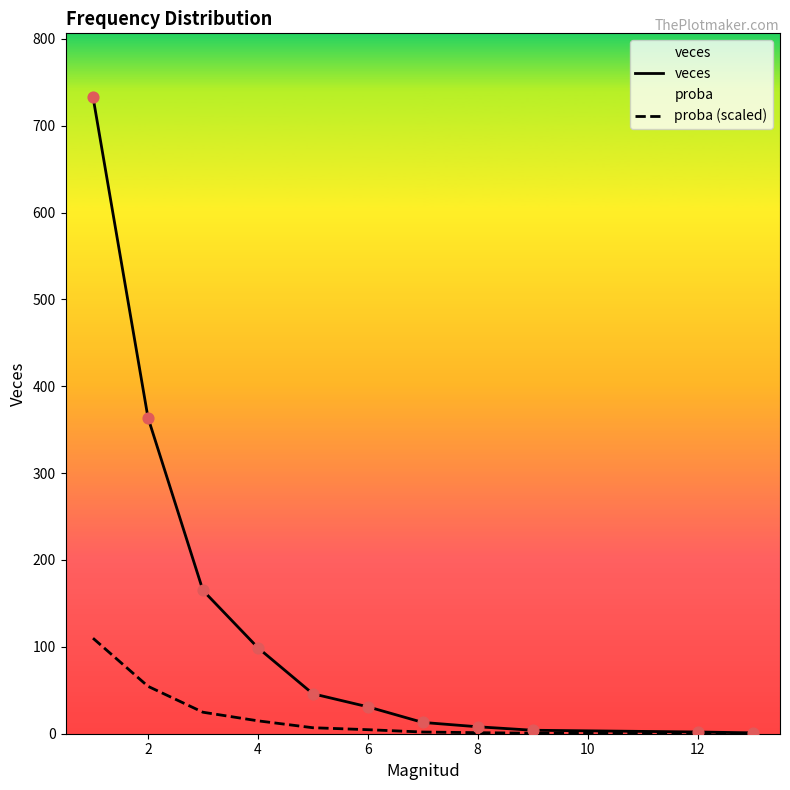

Which series reaches the maximum Y coordinate?

veces